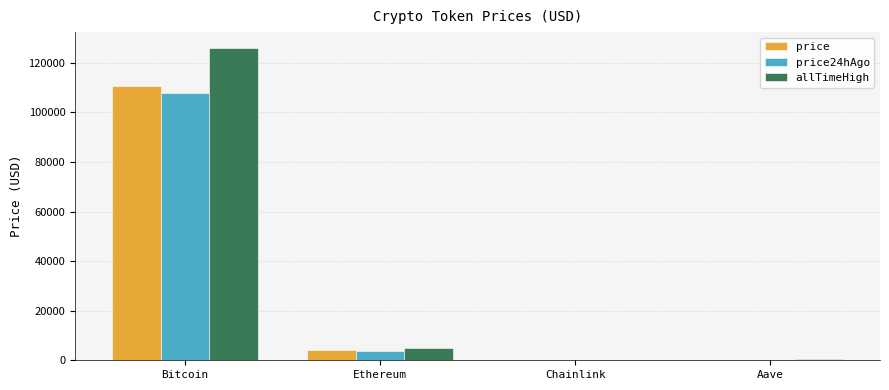

The value of price24hAgo at Aave is 220.6. True or false?

True